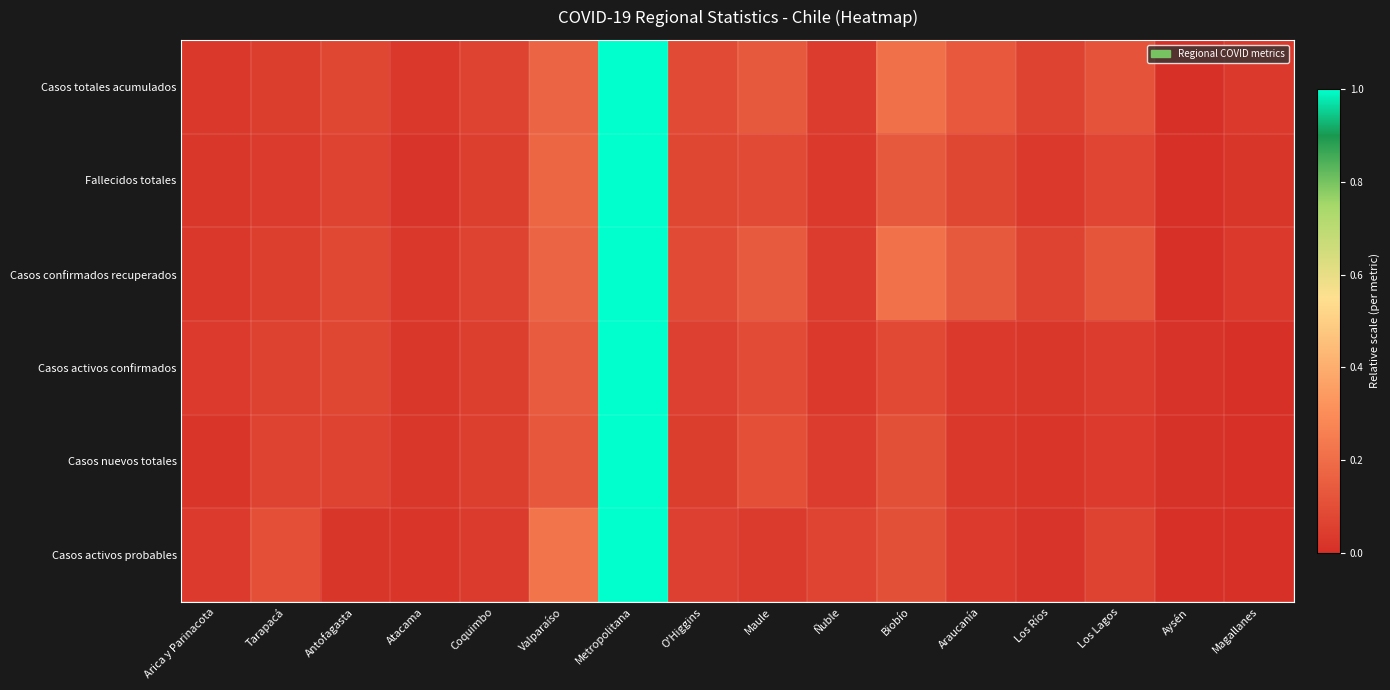

Which series has the largest range (max minus min)?

Casos totales acumulados